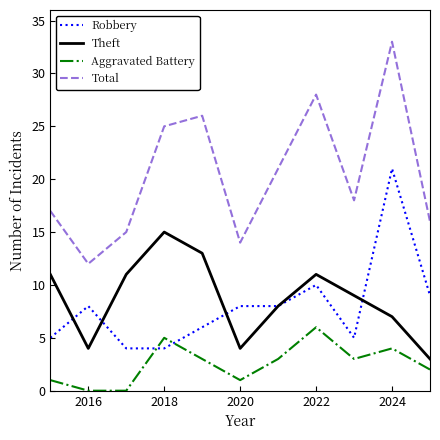

What is the maximum value shown in the chart?

33